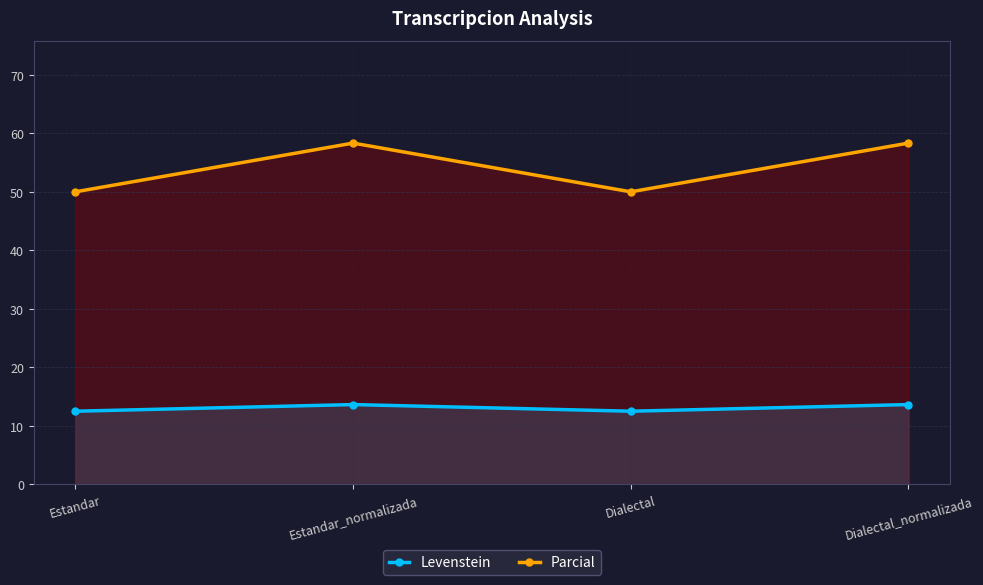

How many lines are shown in the chart?

2